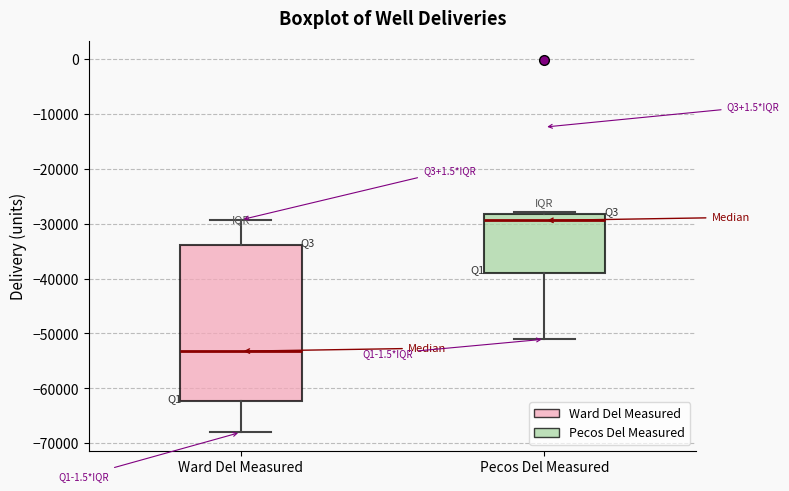

Reading left to right, transcribe this box plot: for each box, give where its median line is, the range the box spans, and where its two whiskers end, as read against the y-axis. The values are not printed on the chart, so give them approximately, as read against the axis.

Ward Del Measured: median -53000, box -62000 to -34000, whiskers -68000 to -29000
Pecos Del Measured: median -29000, box -39000 to -28000, whiskers -51000 to -28000 (just above the box's upper edge)